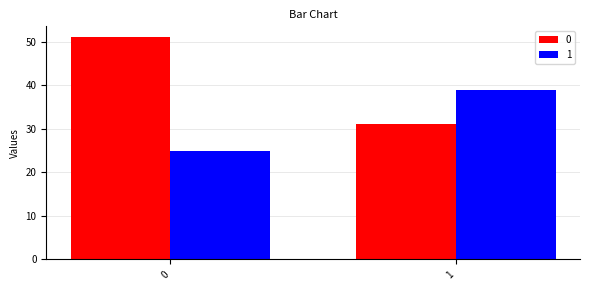

What is the minimum value for 0?

31